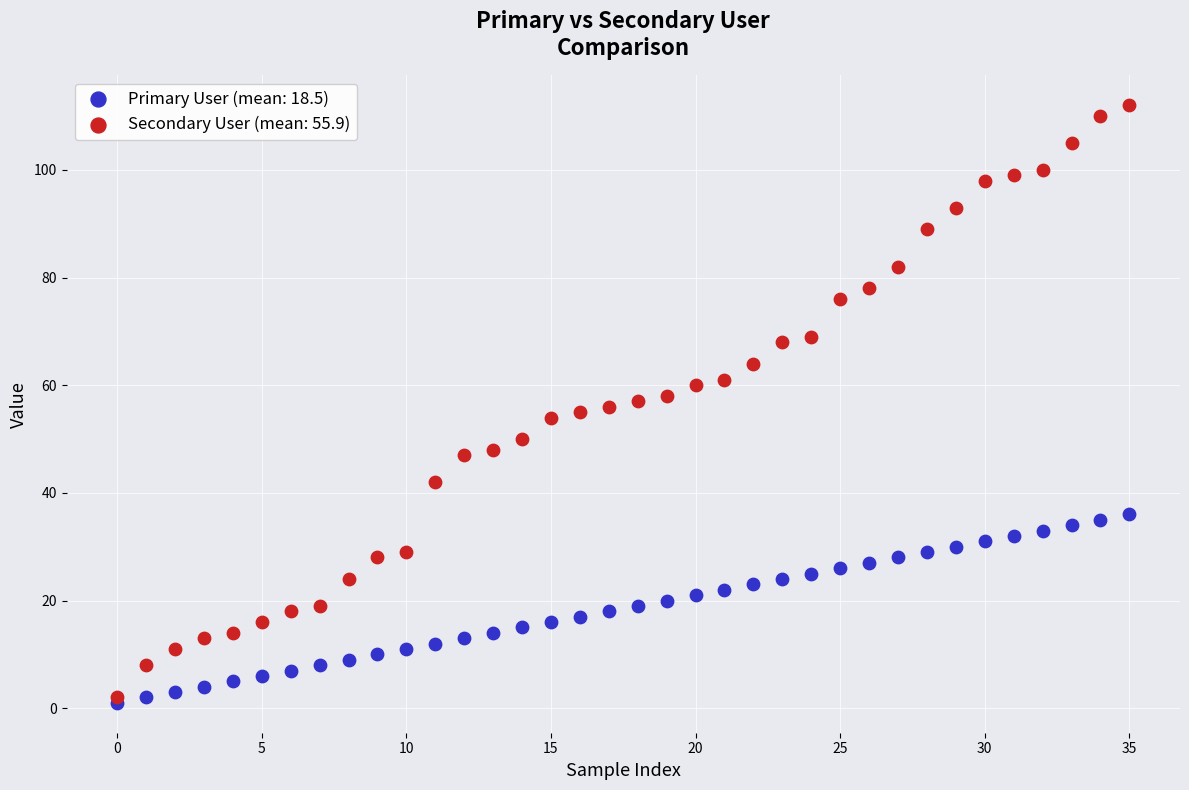

What are all the series names shown in the legend?

Primary User (mean: 18.5), Secondary User (mean: 55.9)